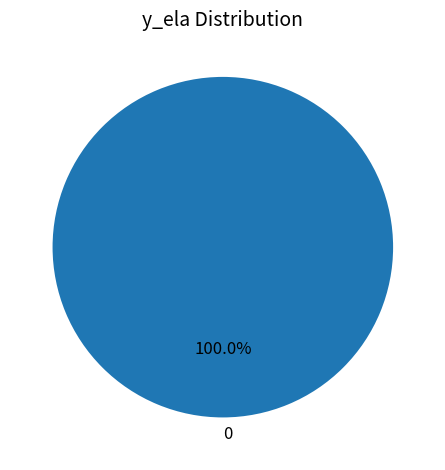

True or false: 0 accounts for 100% of the total.

True